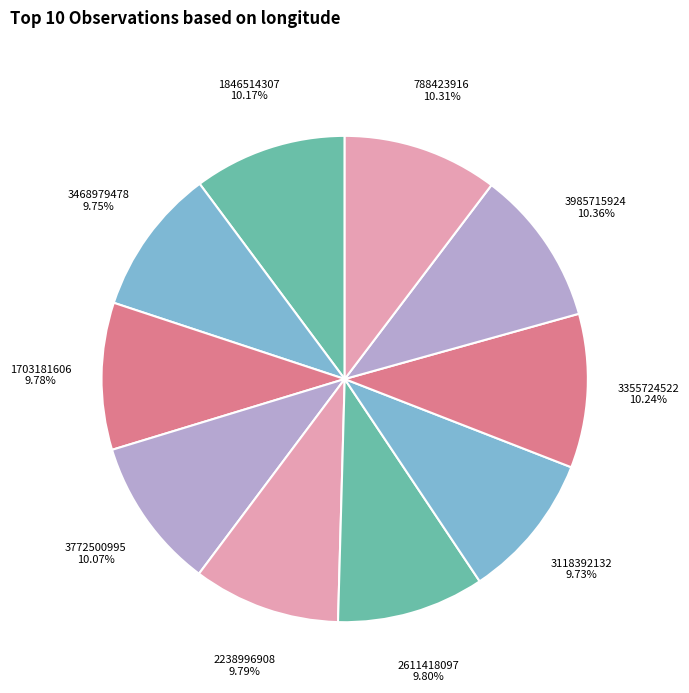

What percentage is the 3772500995 slice, to the nearest percent?

10%